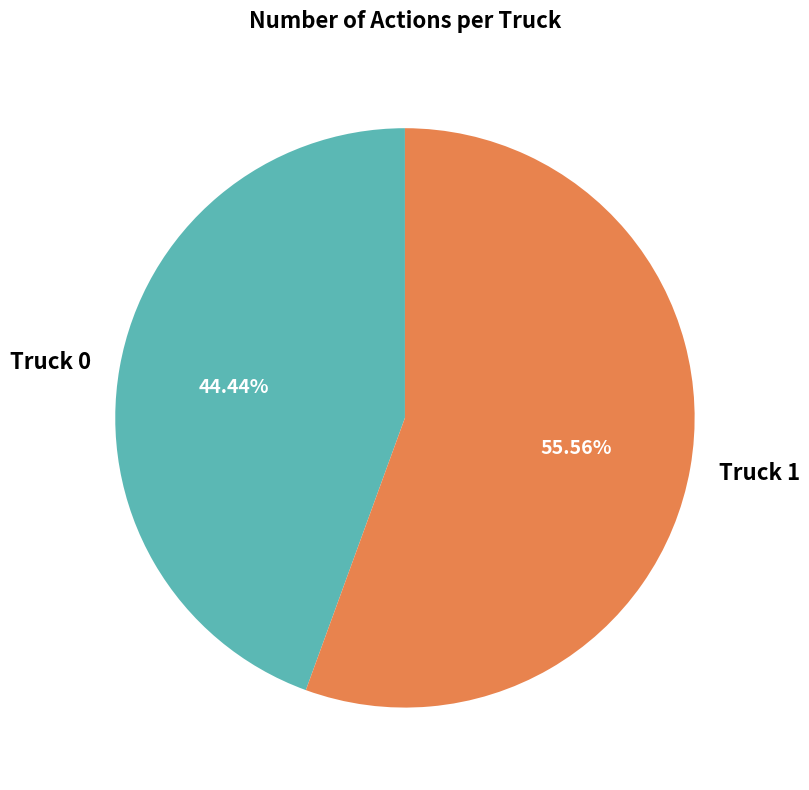

To the nearest percent, what is the difference between the Truck 0 and Truck 1 slice percentages?

11%